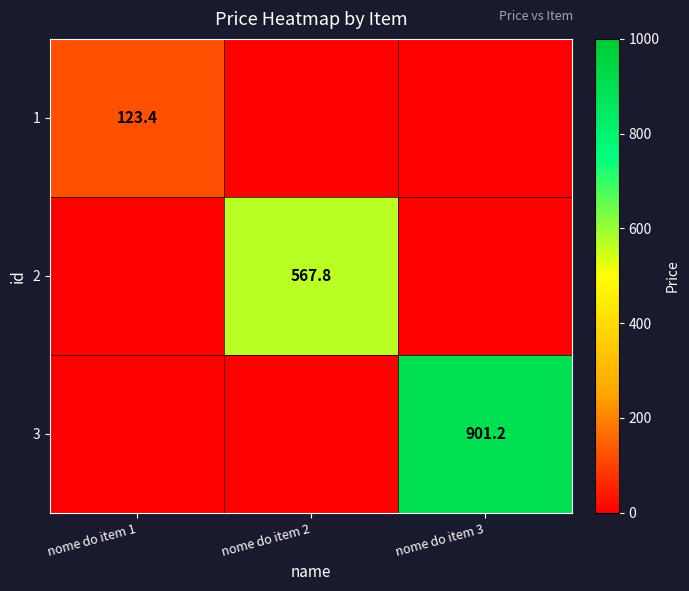

True or false: 1 has a value of 71.2 at nome do item 1.

False